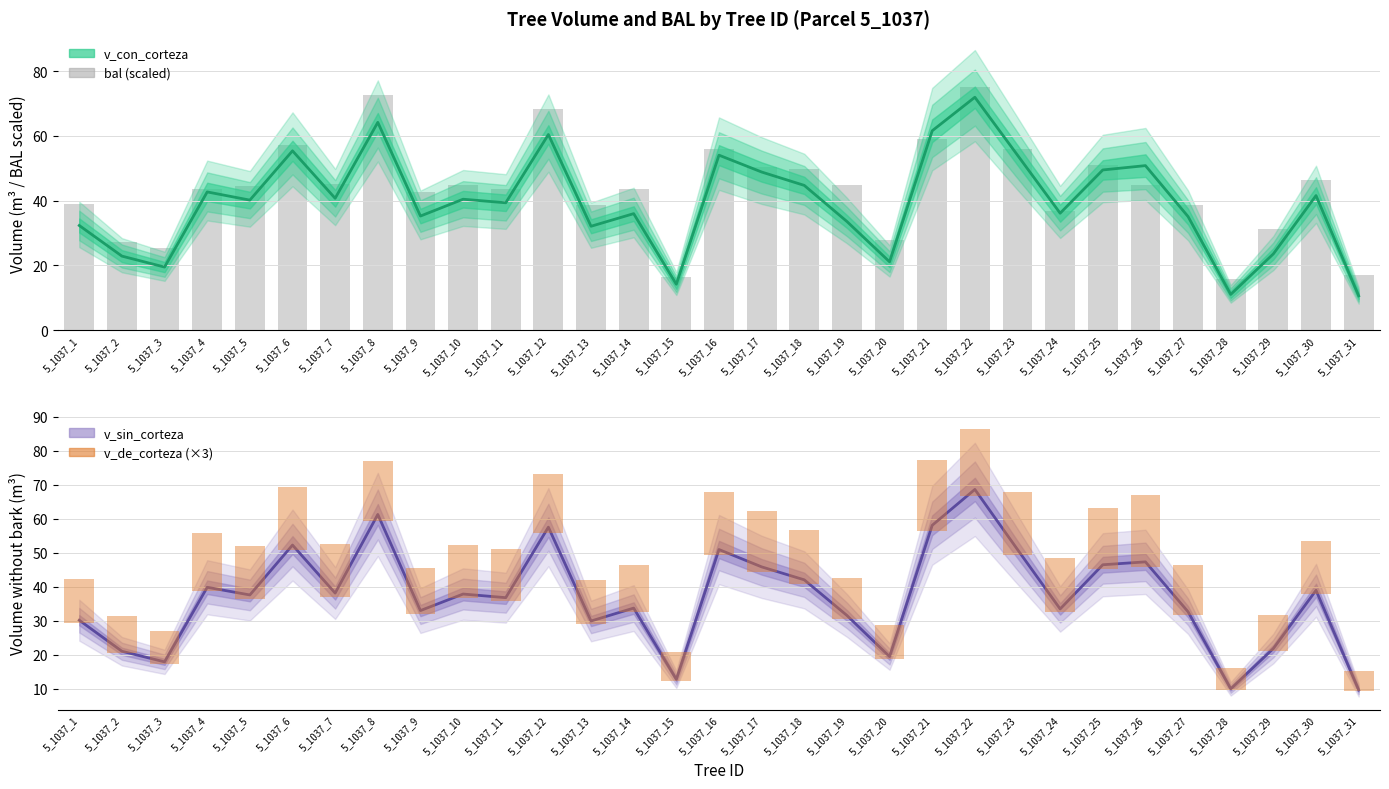

What is the approximate value of bal (scaled) at 5_1037_18?

49.9